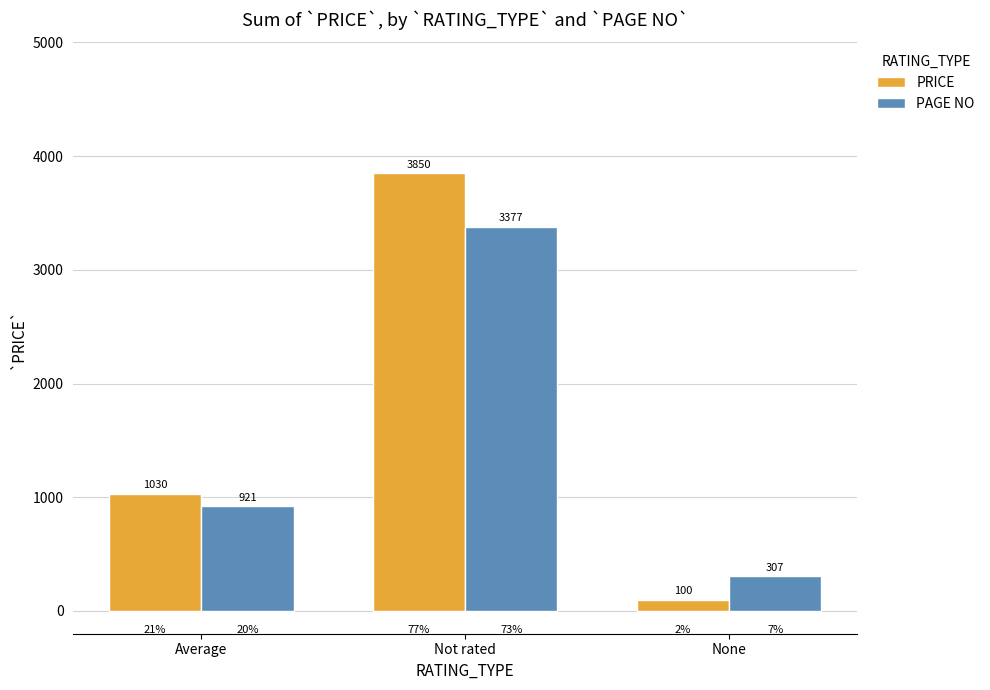

Reading left to right, list all the values displayed in this chart.

PRICE: 1030	3850	100
PAGE NO: 921	3377	307